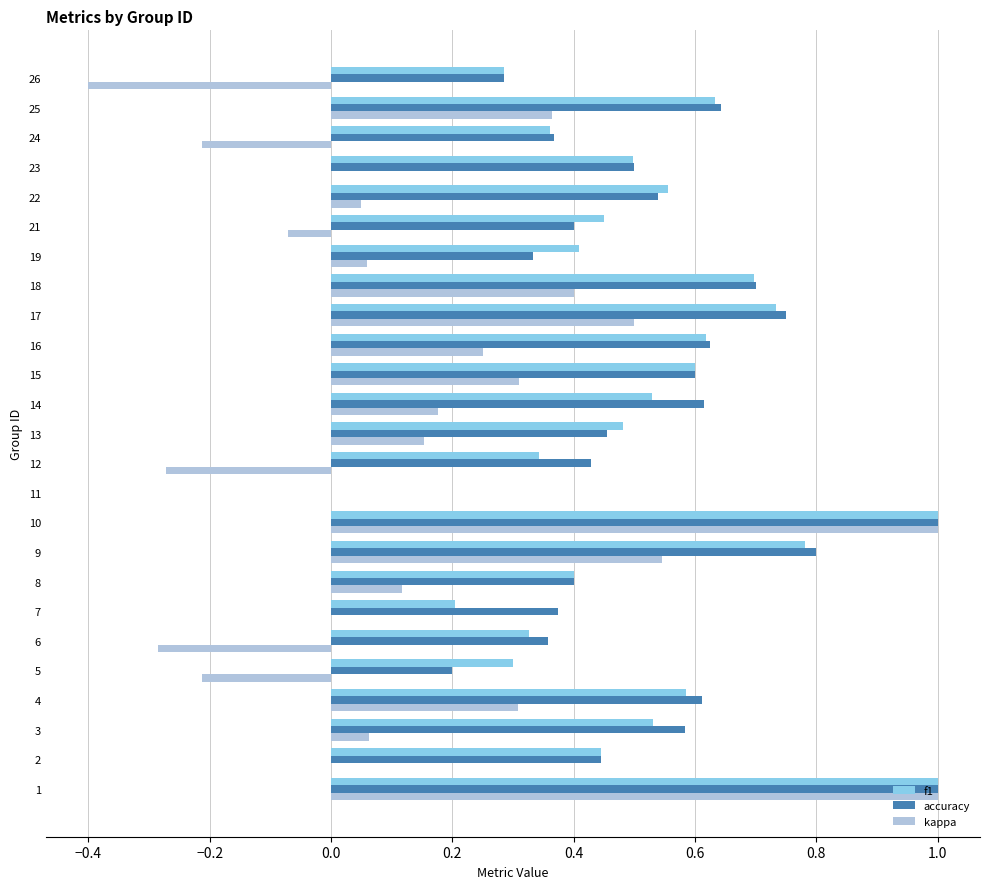

Is the value of f1 at 4 greater than the value of kappa at 7?

Yes